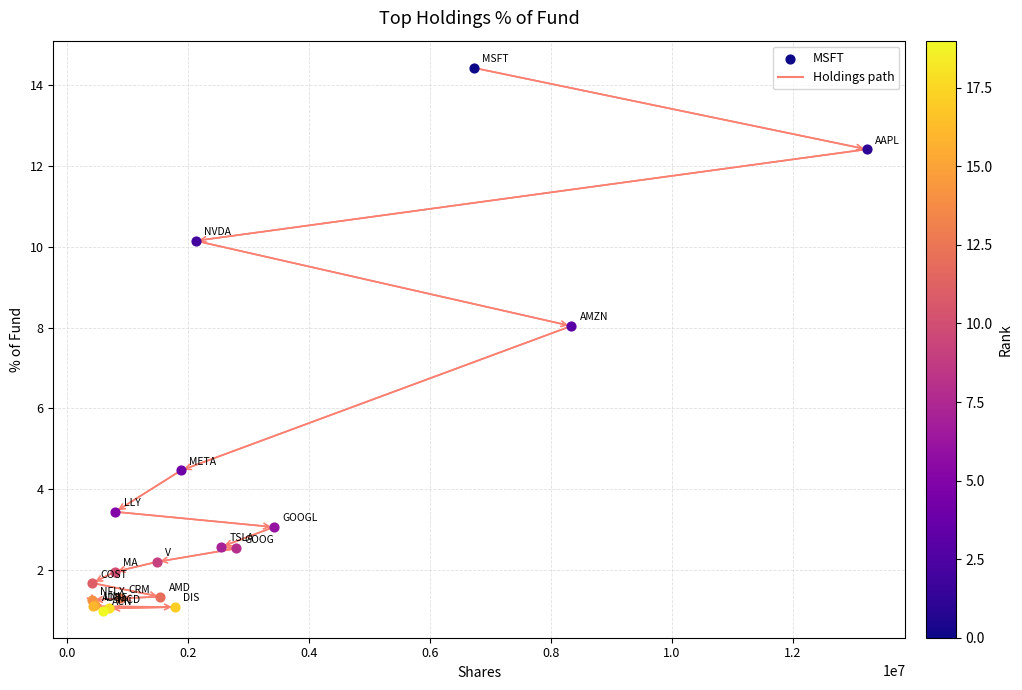

Approximately how many times larger is the value at LIN compared to NVDA?

0.1